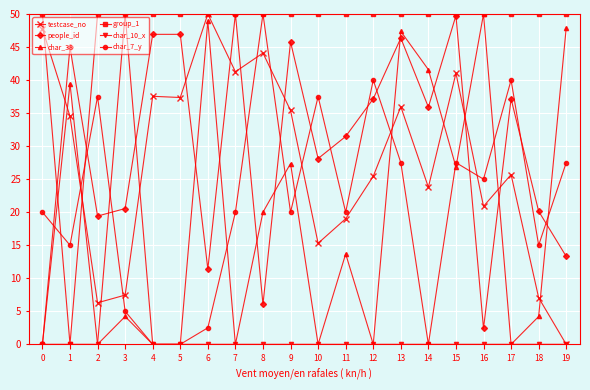

Which series has the largest total across all categories?

group_1